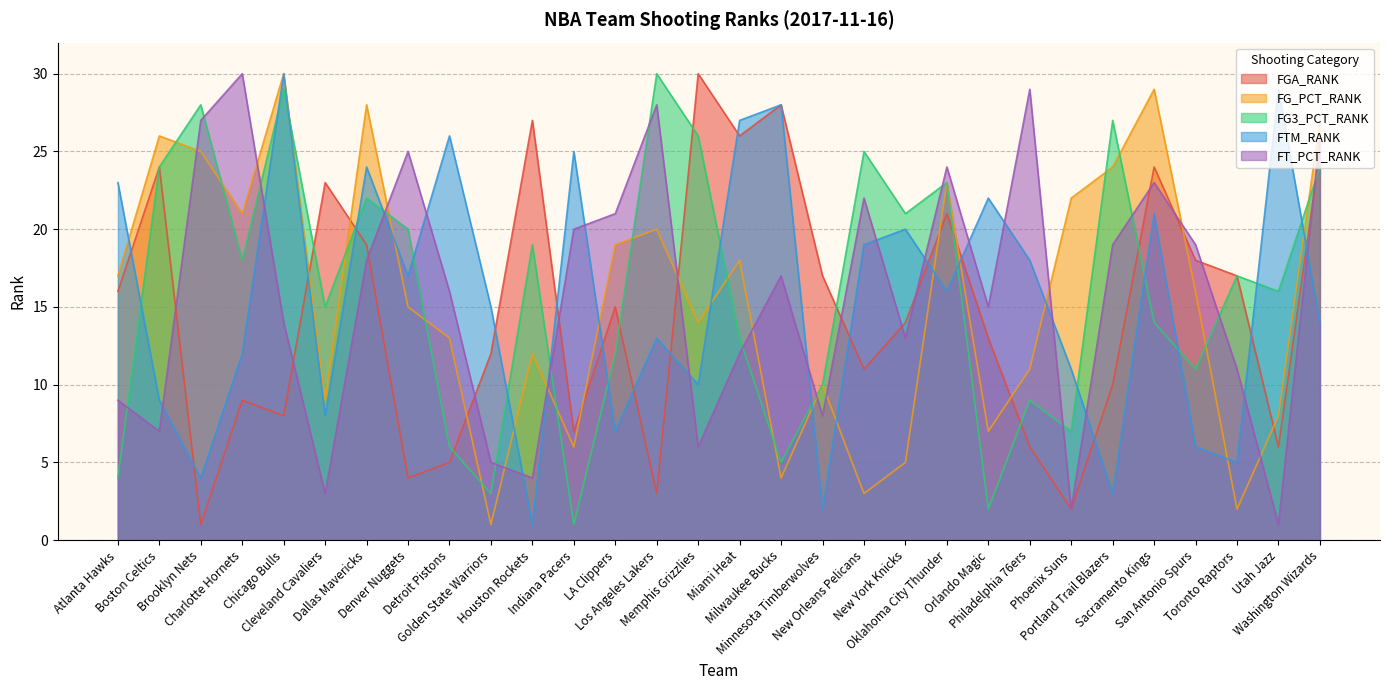

Between which two adjacent categories do FG3_PCT_RANK and FG_PCT_RANK first intersect?

Boston Celtics and Brooklyn Nets